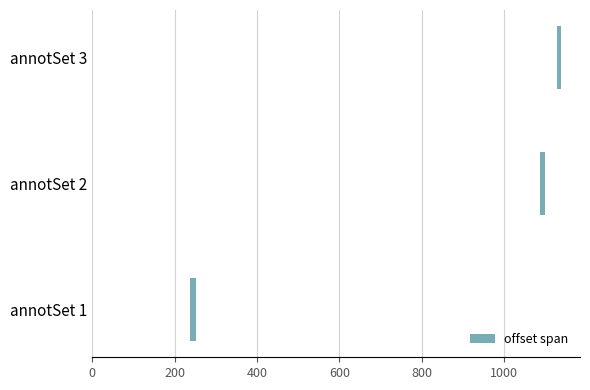

What is the sum of all values?

38